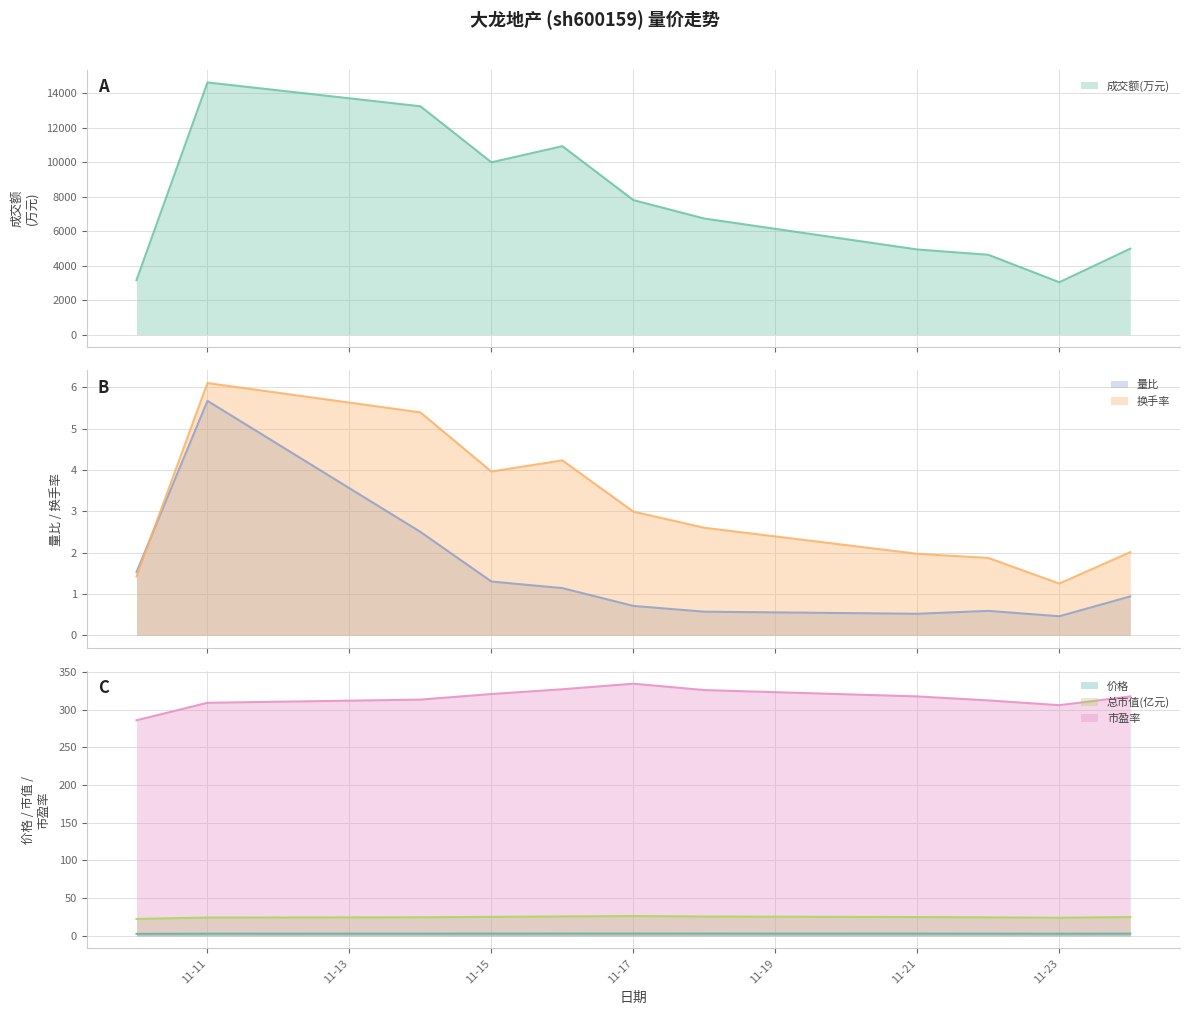

What is the difference between the highest and lowest values at 2022-11-10?

3159.6